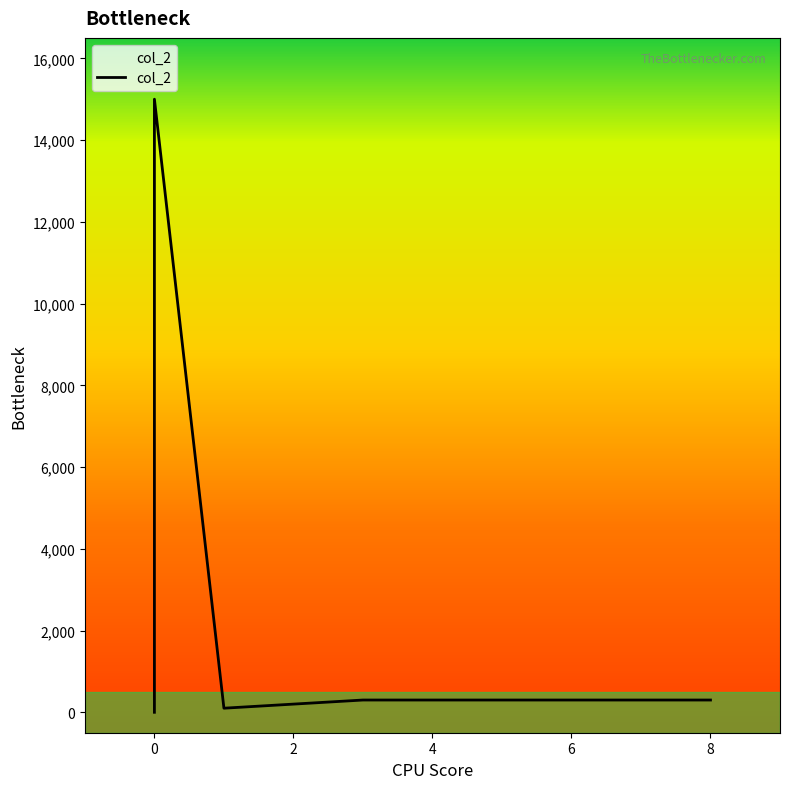

What is the label of the 3rd point from the right?

2